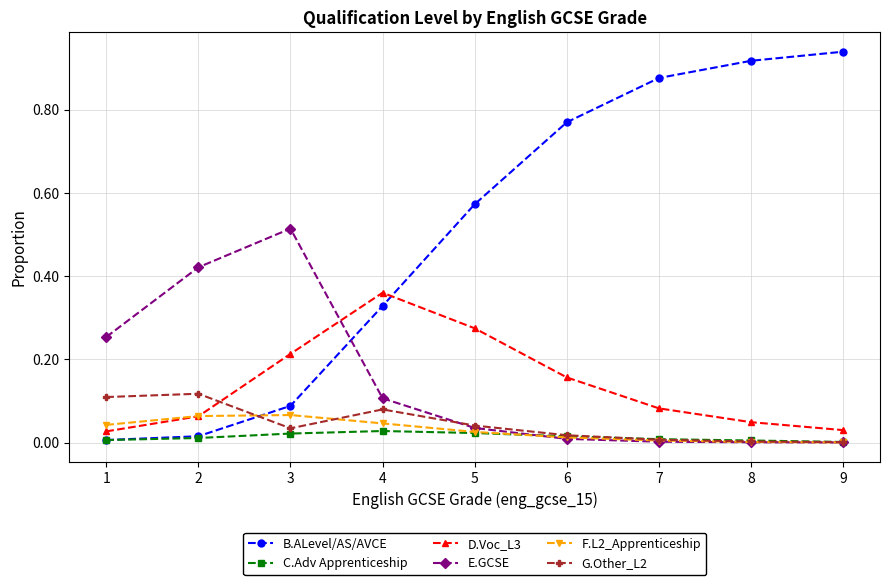

Where is the first local maximum for D.Voc_L3?

4